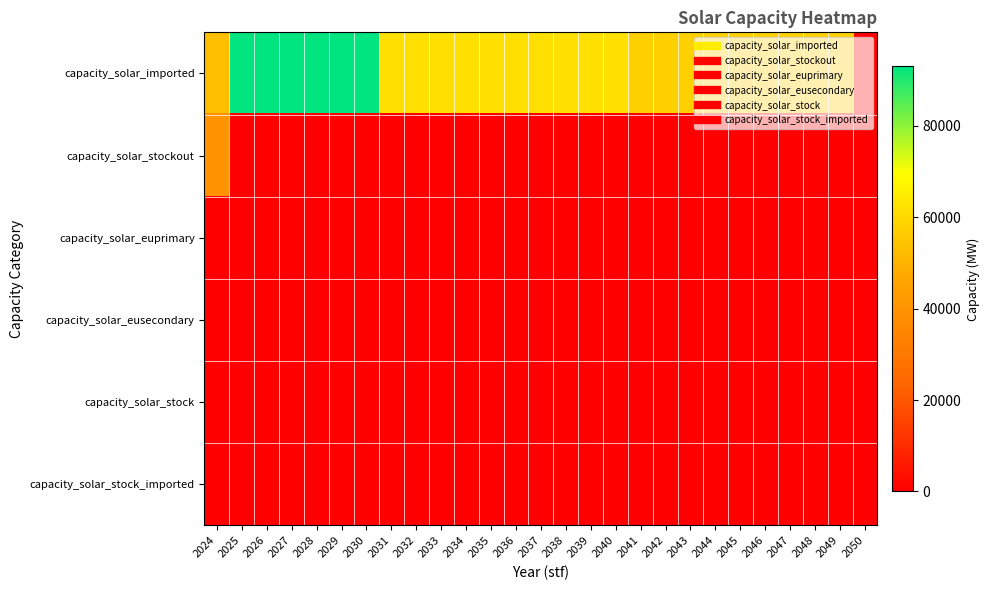

Between 2038 and 2041, which series saw the biggest shift?

capacity_solar_imported